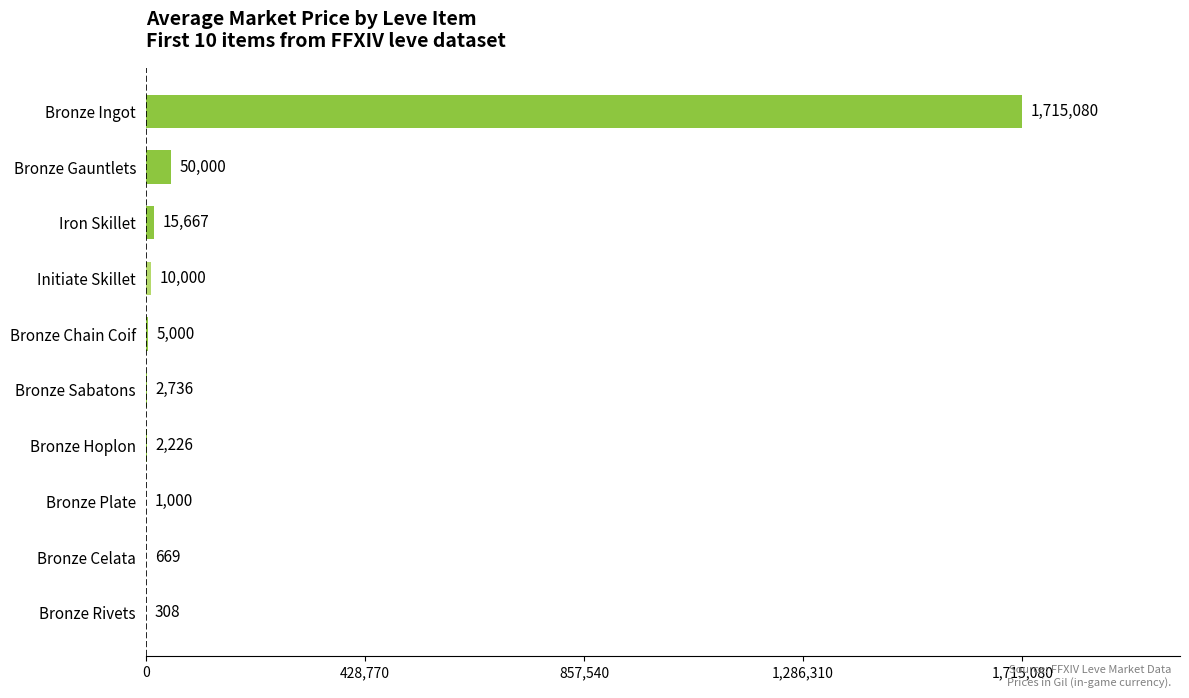

What is the maximum value shown in the chart?

1715080.1